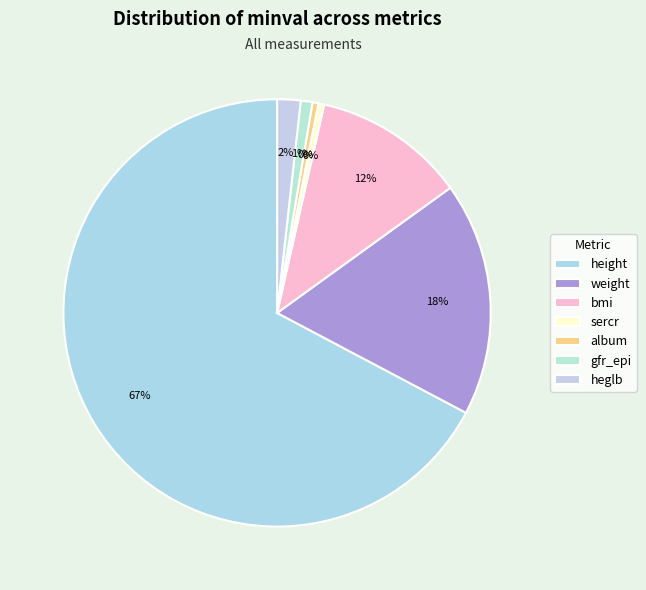

Is the sum of album and sercr greater than half?

No